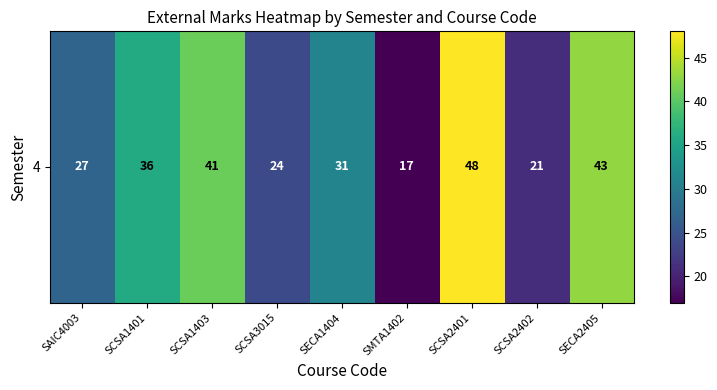

Reading left to right, extract all data points from this chart.

SAIC4003=27	SCSA1401=36	SCSA1403=41	SCSA3015=24	SECA1404=31	SMTA1402=17	SCSA2401=48	SCSA2402=21	SECA2405=43